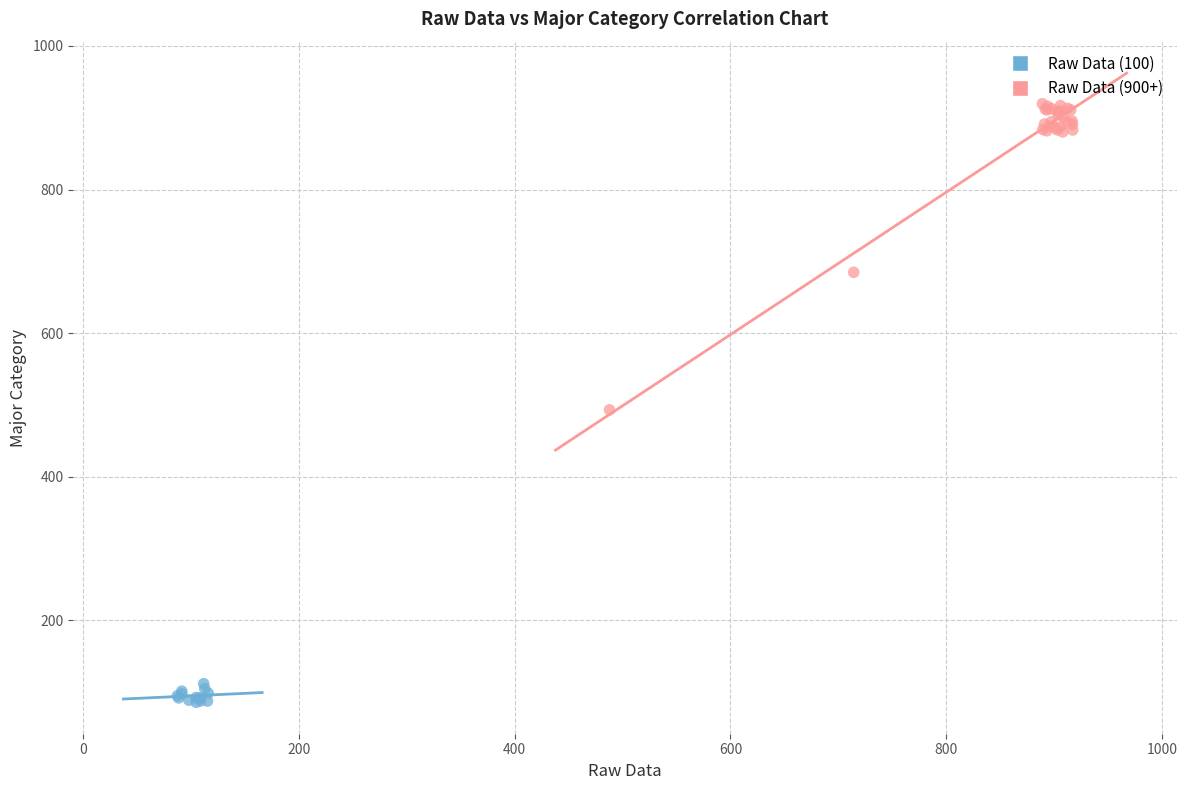

Which series has the widest spread of Y values?

Raw Data (900+)